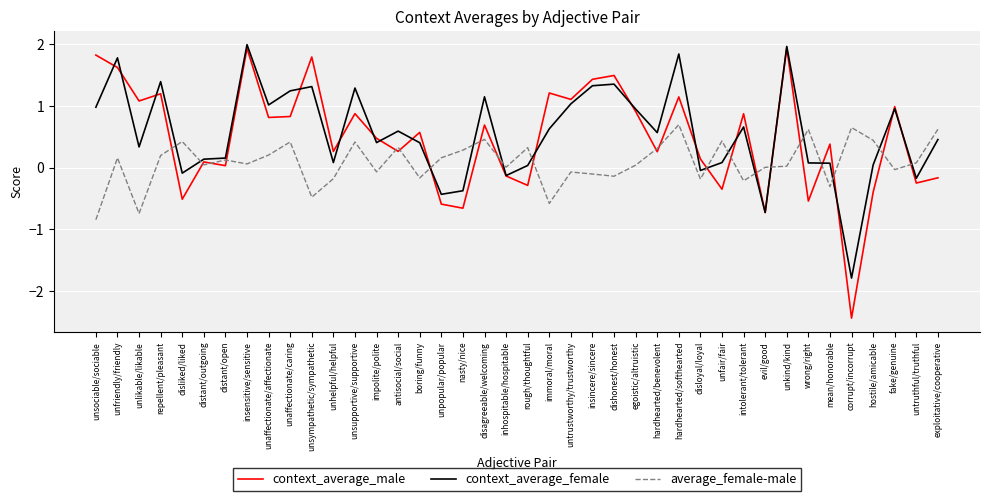

What is the greatest value displayed?

2.0